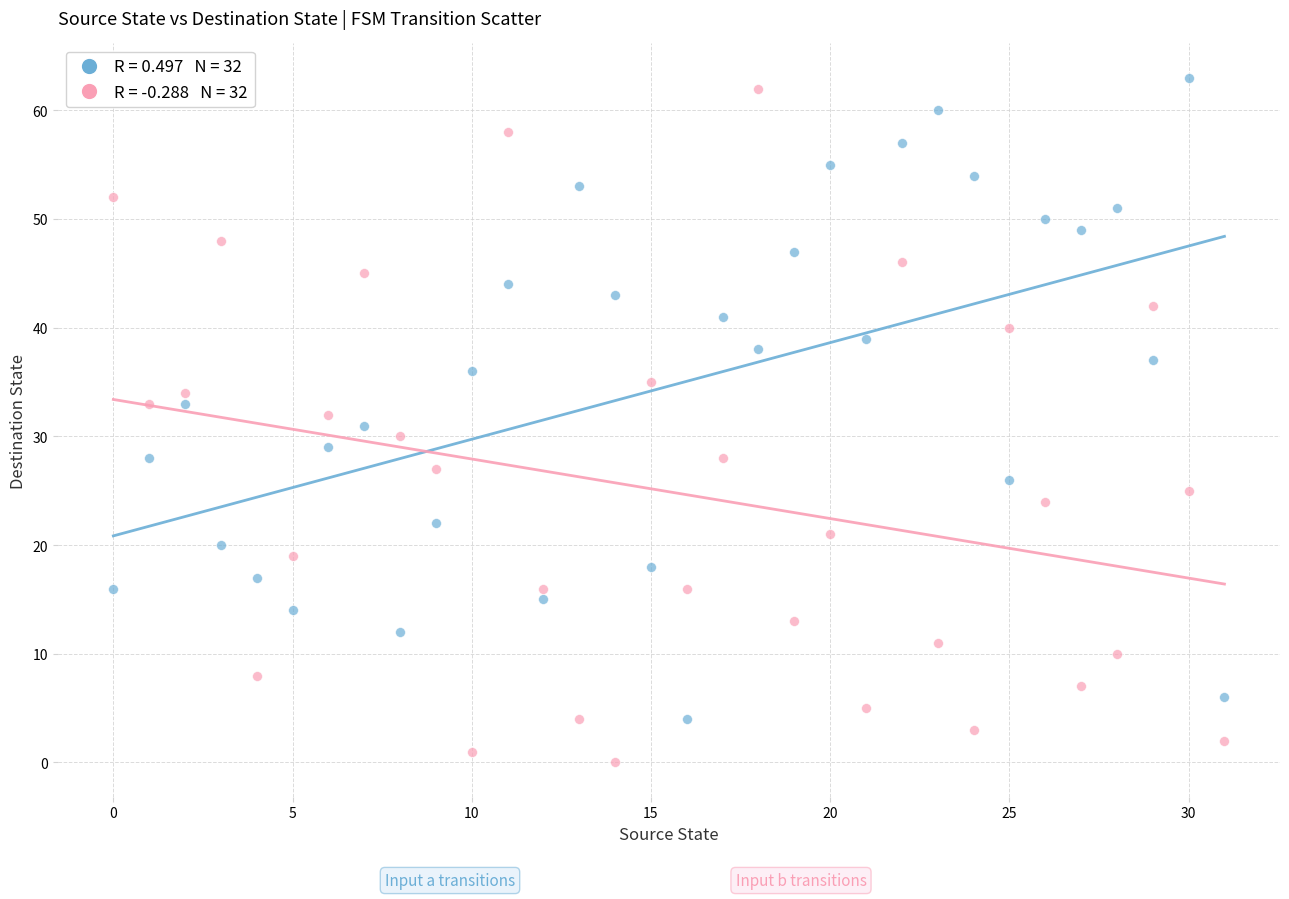

Across all data points, what is the range of Y values (max minus min)?

63